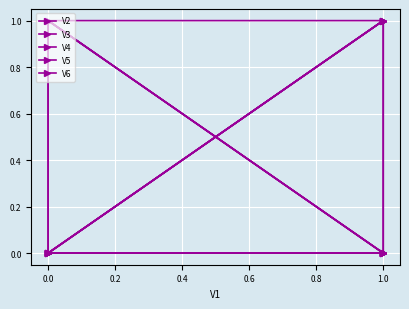

What is the sum of all V4 values?

3